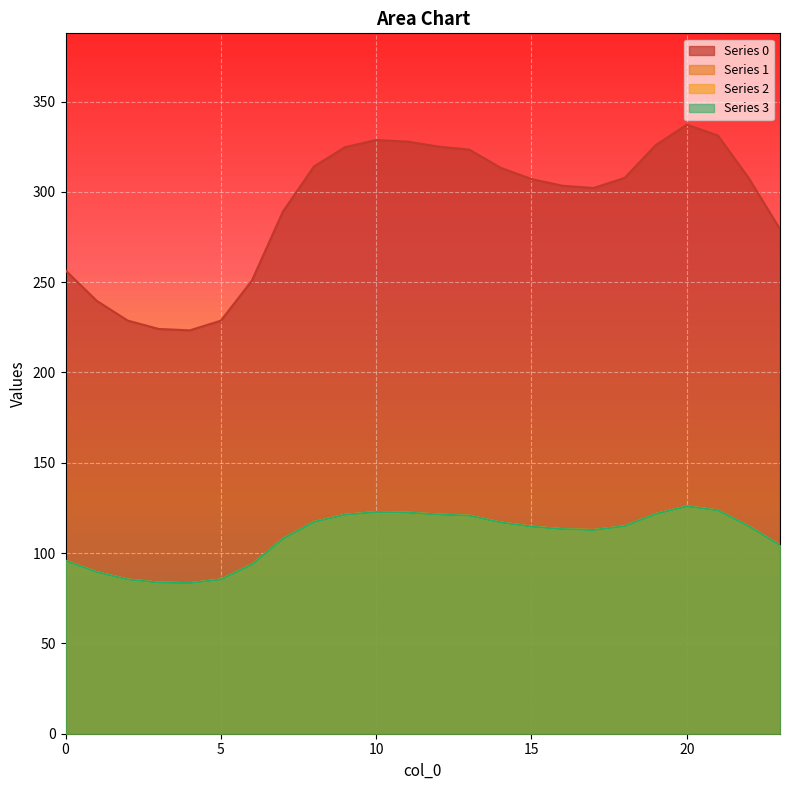

Is it true that 1 equals 30.5 at 17?

False